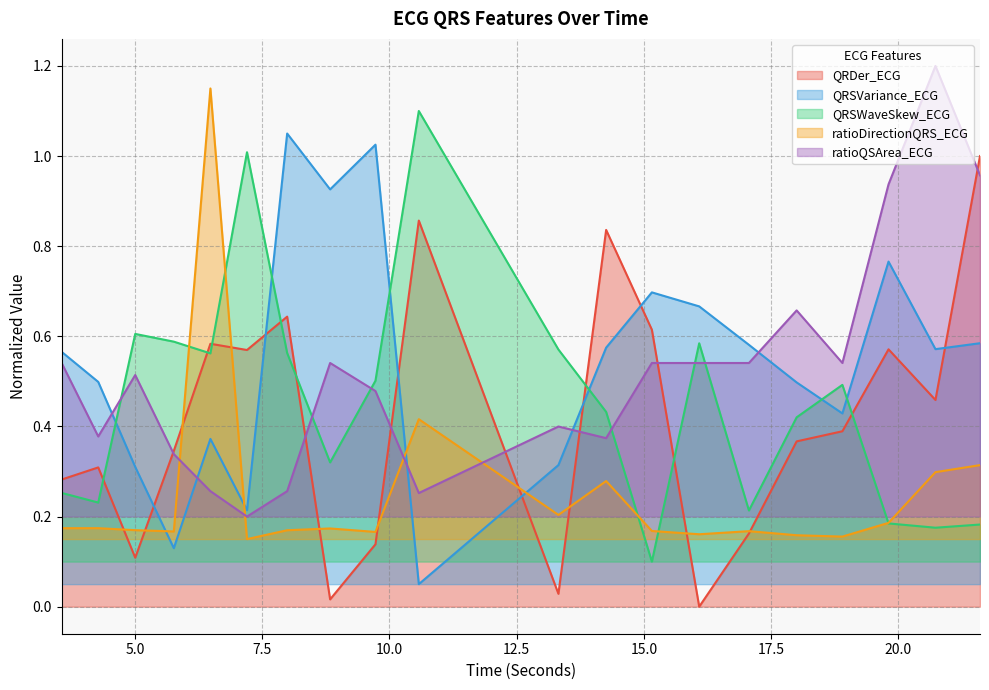

What is the sum of all QRDer_ECG values?

8.3